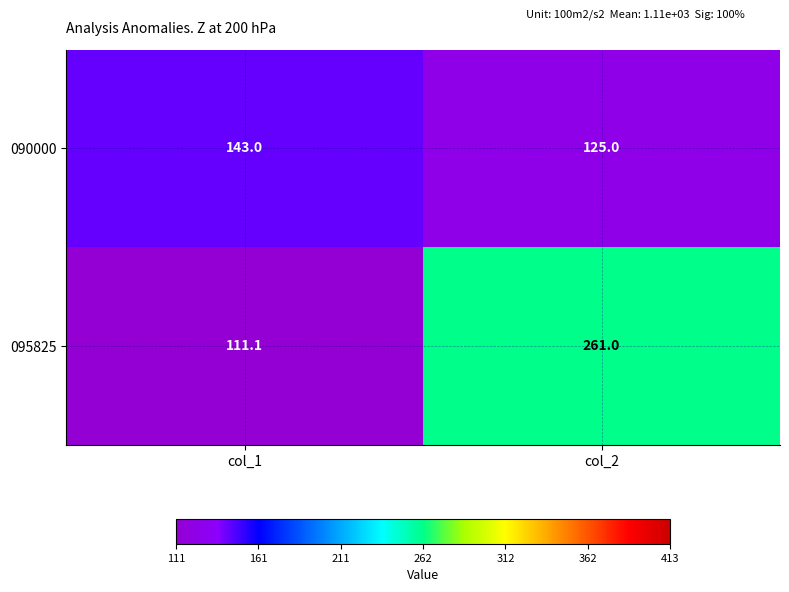

Reading right to left, transcribe all the data shown in this chart.

090000: col_2=125.0	col_1=143.0
095825: col_2=261.0	col_1=111.1